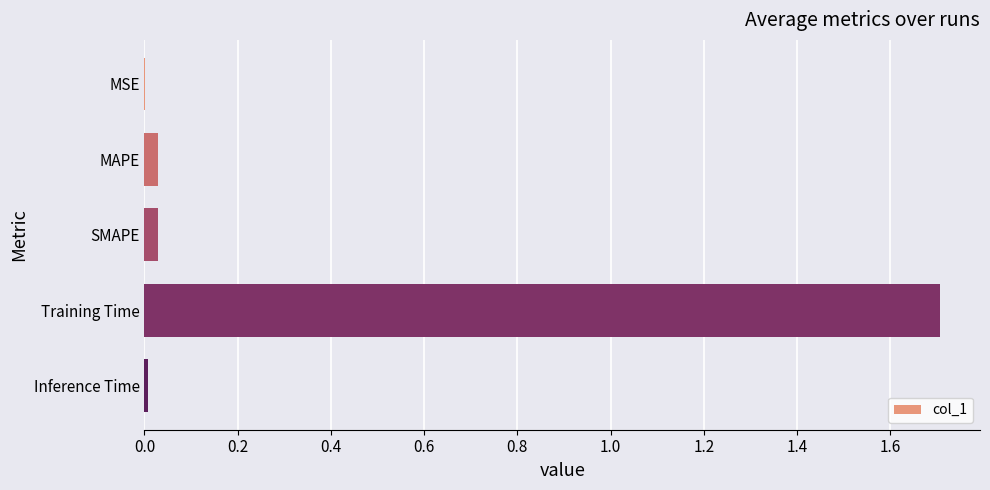

What is the approximate value at Training Time?

1.7